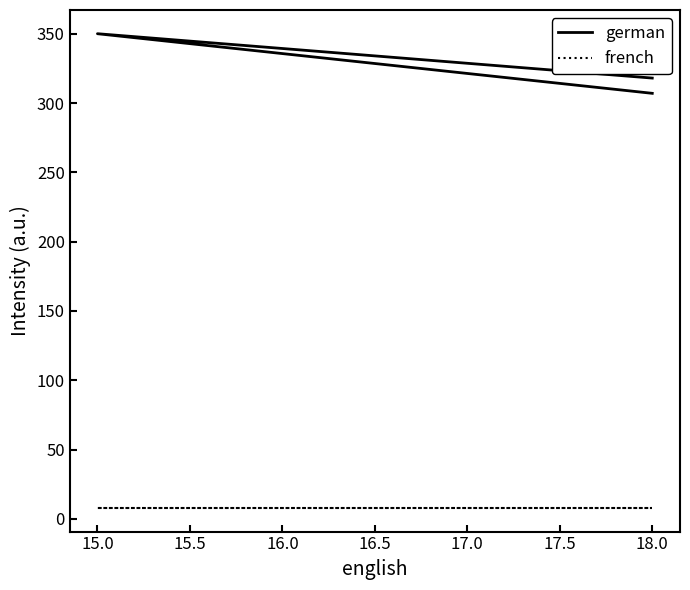

Which series has the largest total across all categories?

german